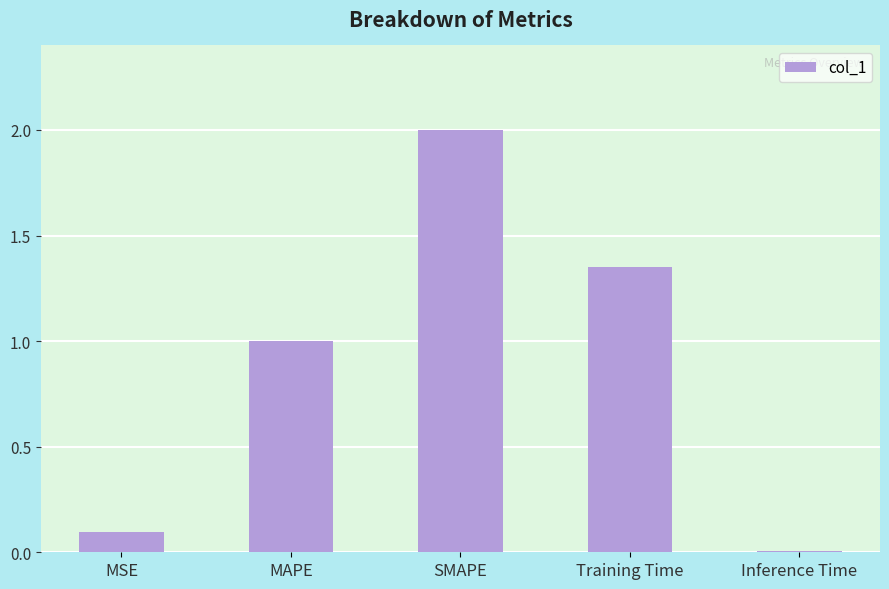

What is the sum of the values at SMAPE and Inference Time?

2.0